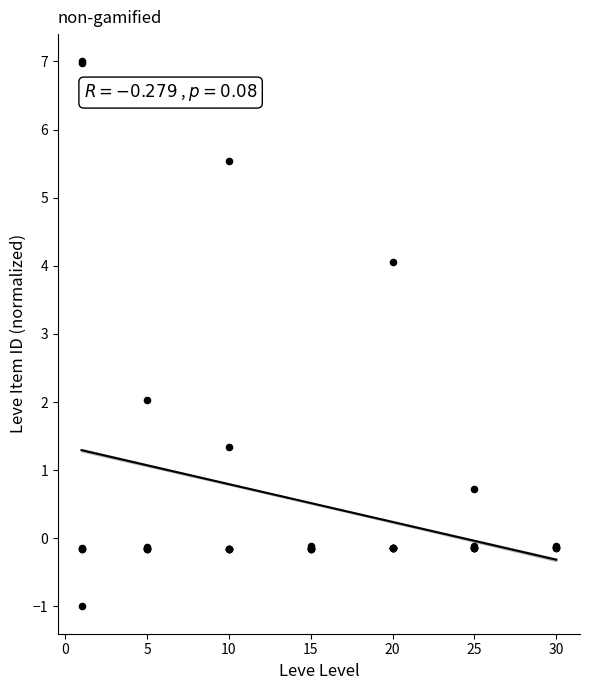

What Y value in the scatter plot is closest to 3?

2.0